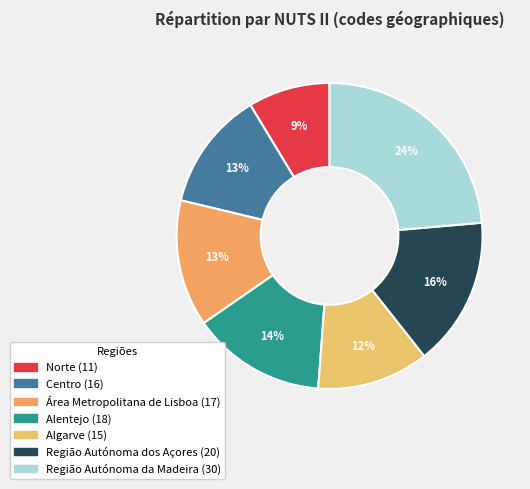

Do Centro and Região Autónoma dos Açores together represent more than half of the pie?

No